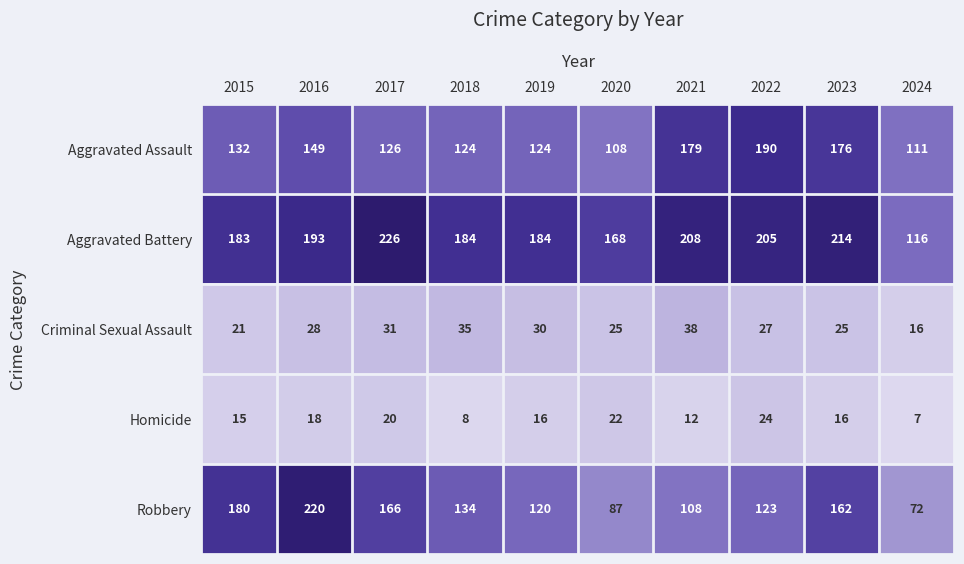

How many data points does each series have?

10